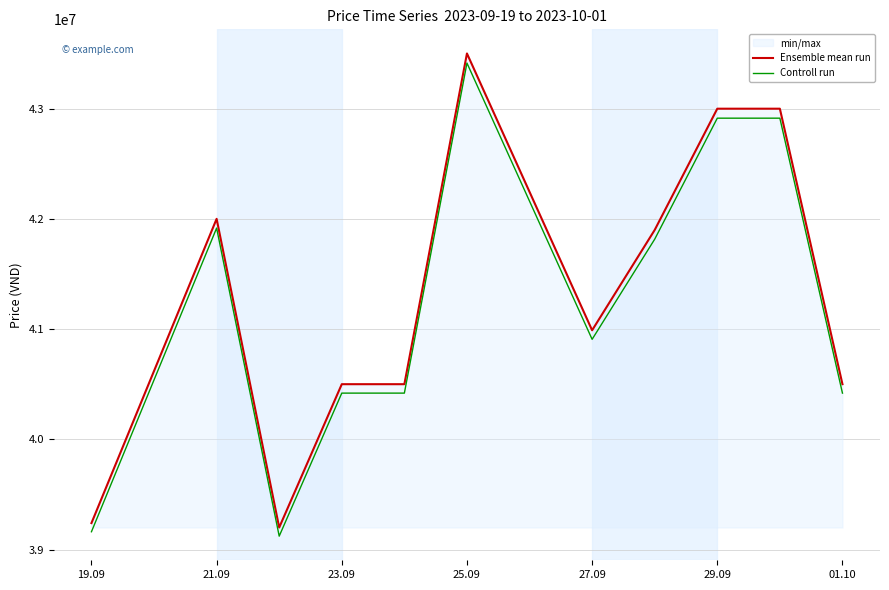

The value of Ensemble mean run at 23.09 is 12399100. True or false?

False